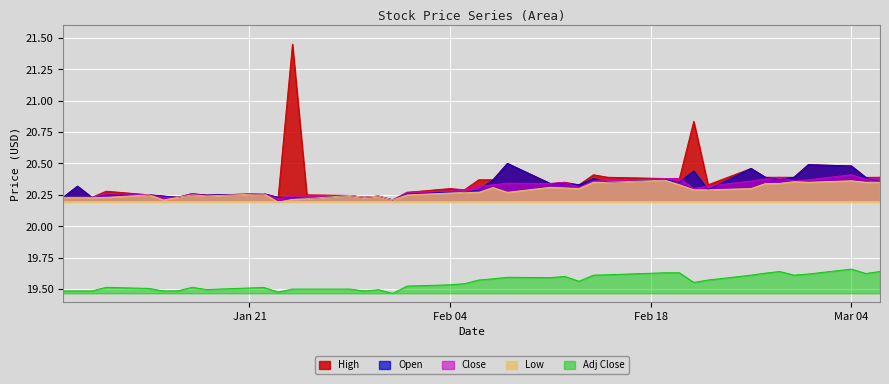

In Open, how many points are higher than both neighbors (excluding endpoints)?

14